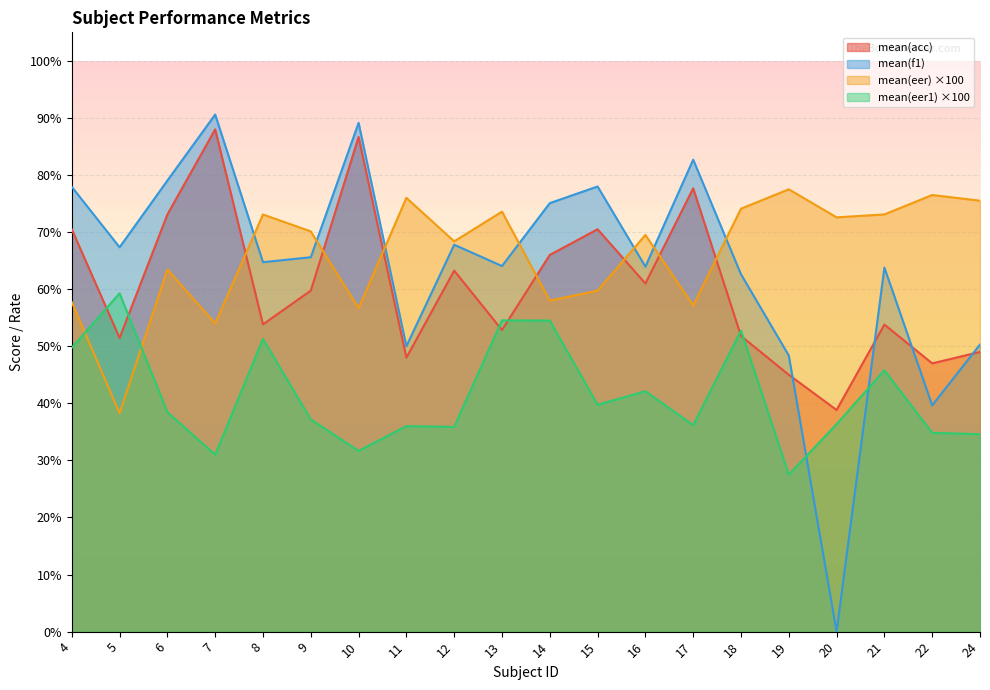

At which label does mean(acc) reach its peak?

7